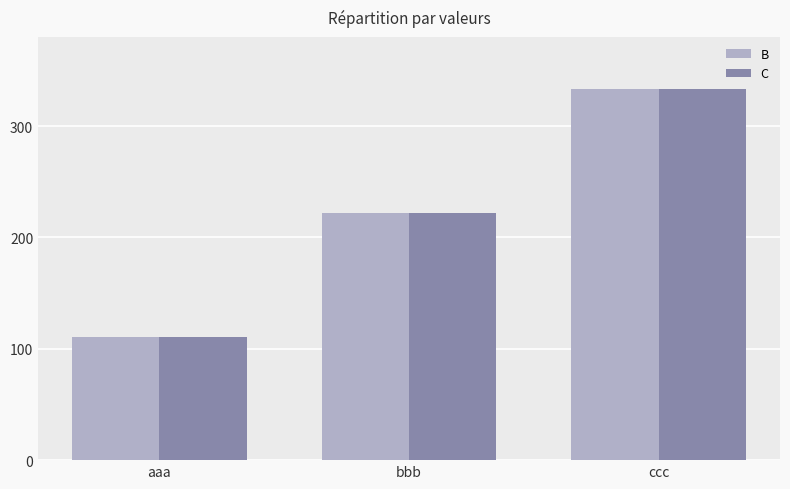

What are all the series names shown in the legend?

B, C